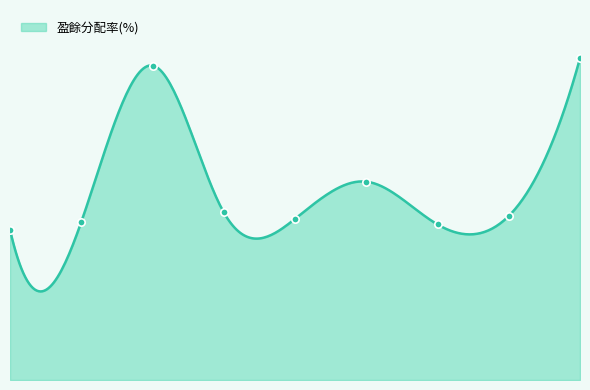

What is the change in value from 2022 to 2020?

+67.9